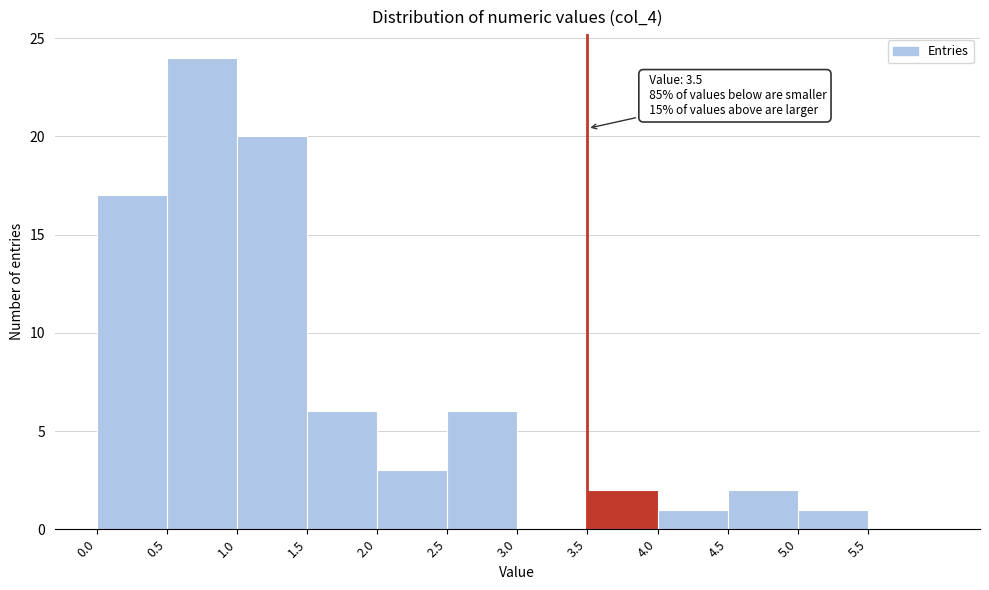

Over which range of the x-axis is the bar tallest?

0.5 to 1.0